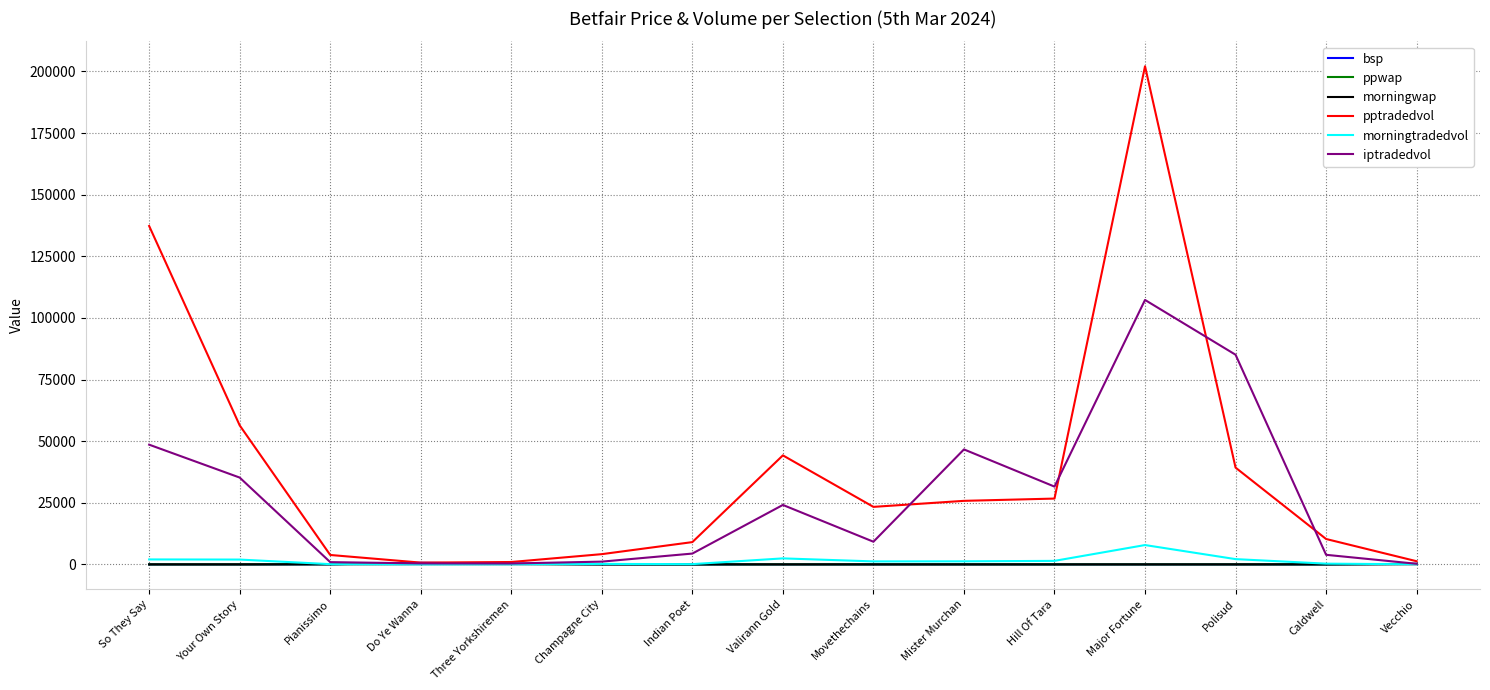

How many series are shown in this chart?

6